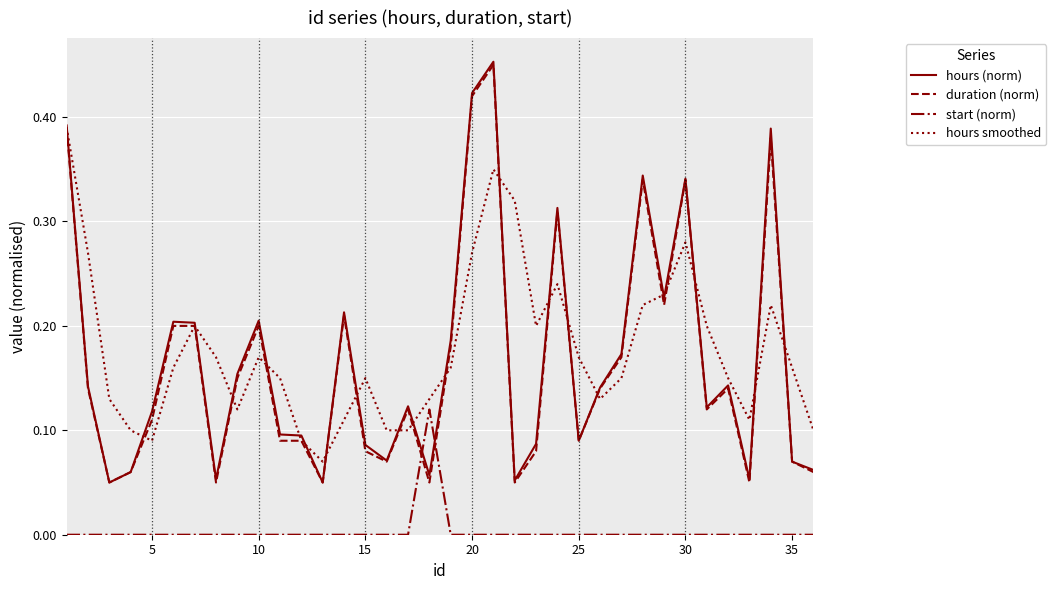

True or false: hours smoothed and start (norm) cross at least once.

False